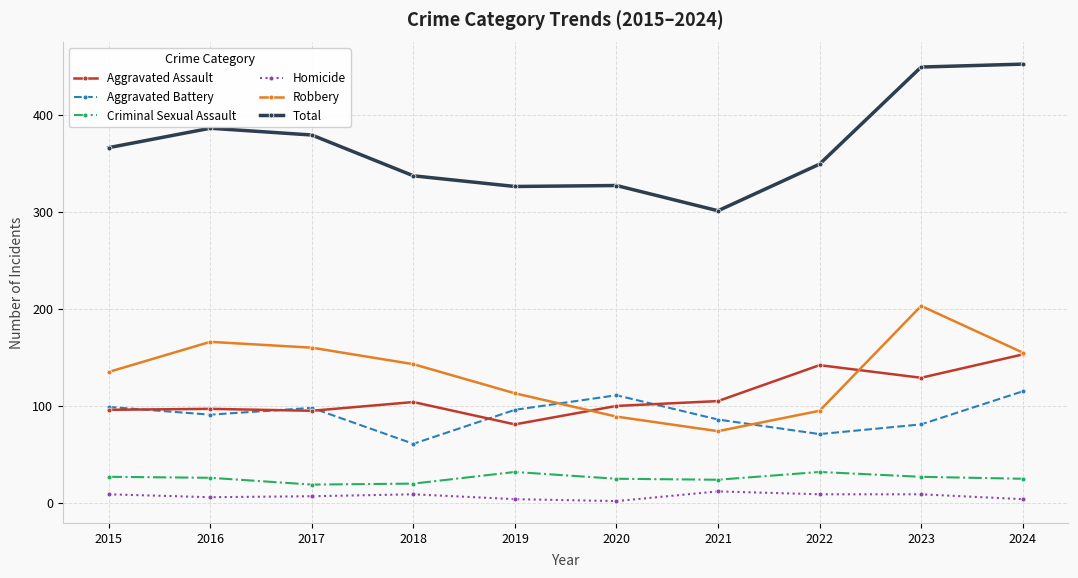

True or false: Aggravated Assault has more than 0 interior local peaks.

True